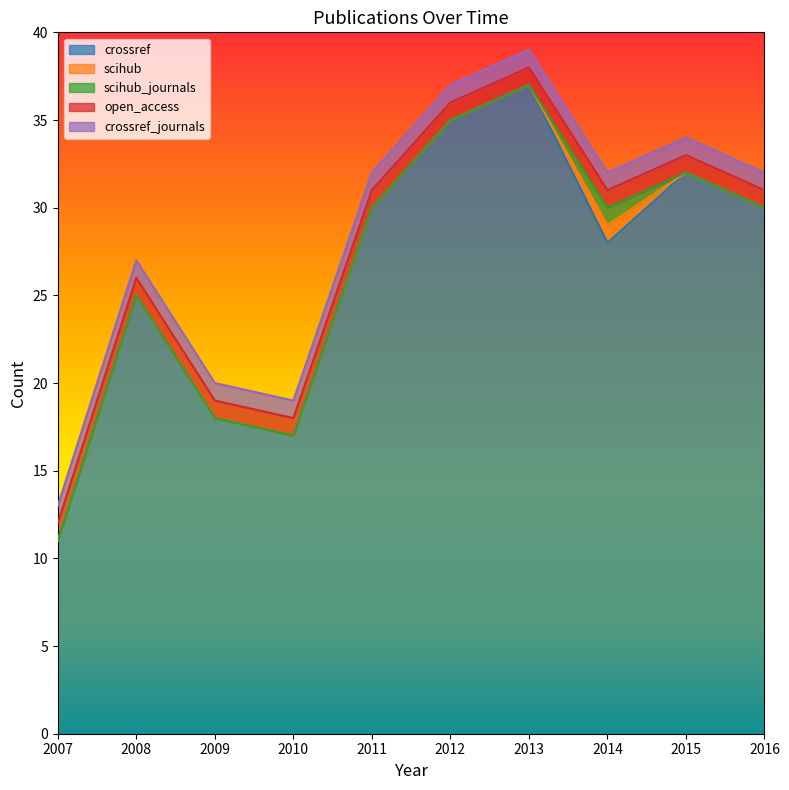

At which category is the sum across all series the highest?

2013